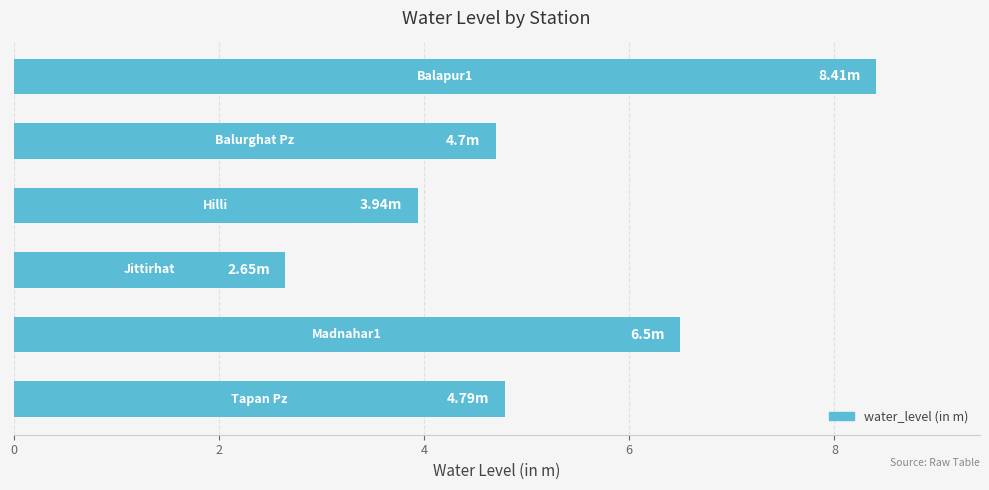

What is the average value?

5.2